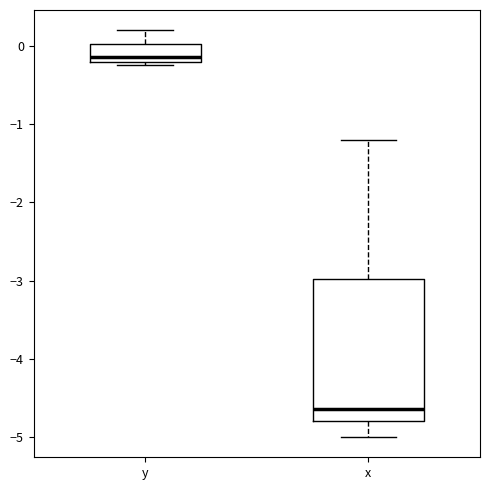

Which box is the tallest, from its lower edge to its upper edge?

x